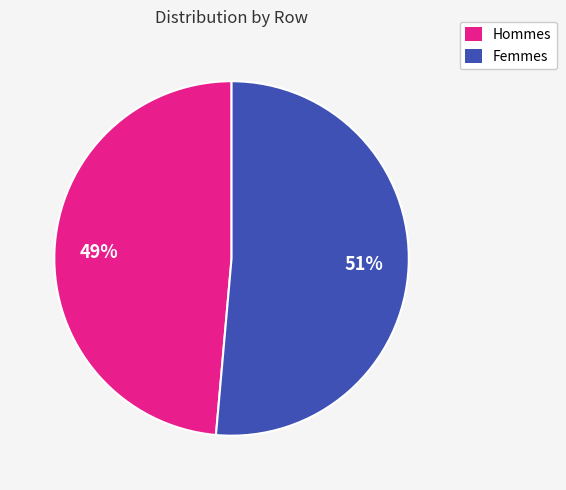

To the nearest percent, what portion does Femmes represent?

51%